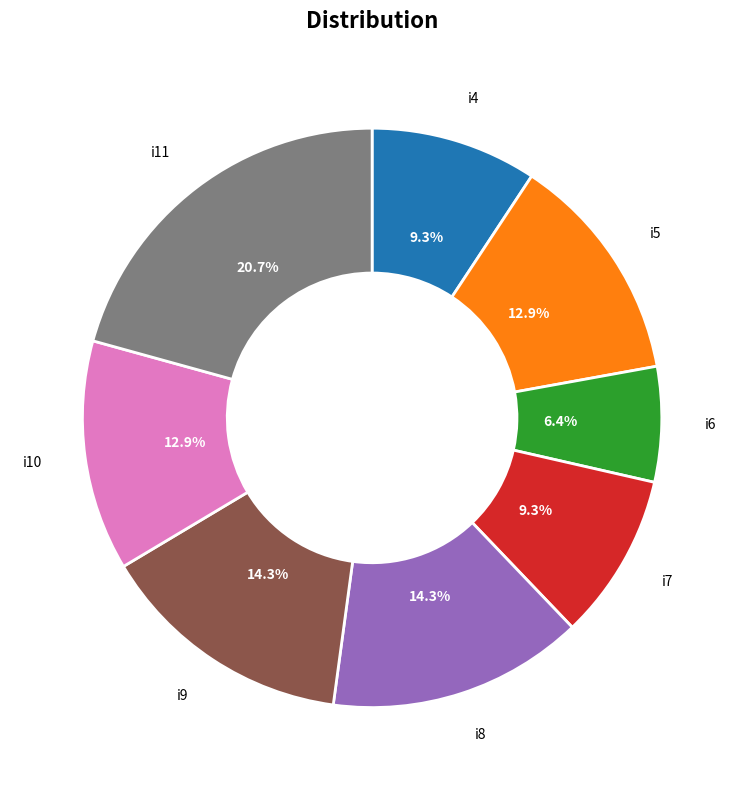

What percentage do i4 and i8 together represent?

23.6%